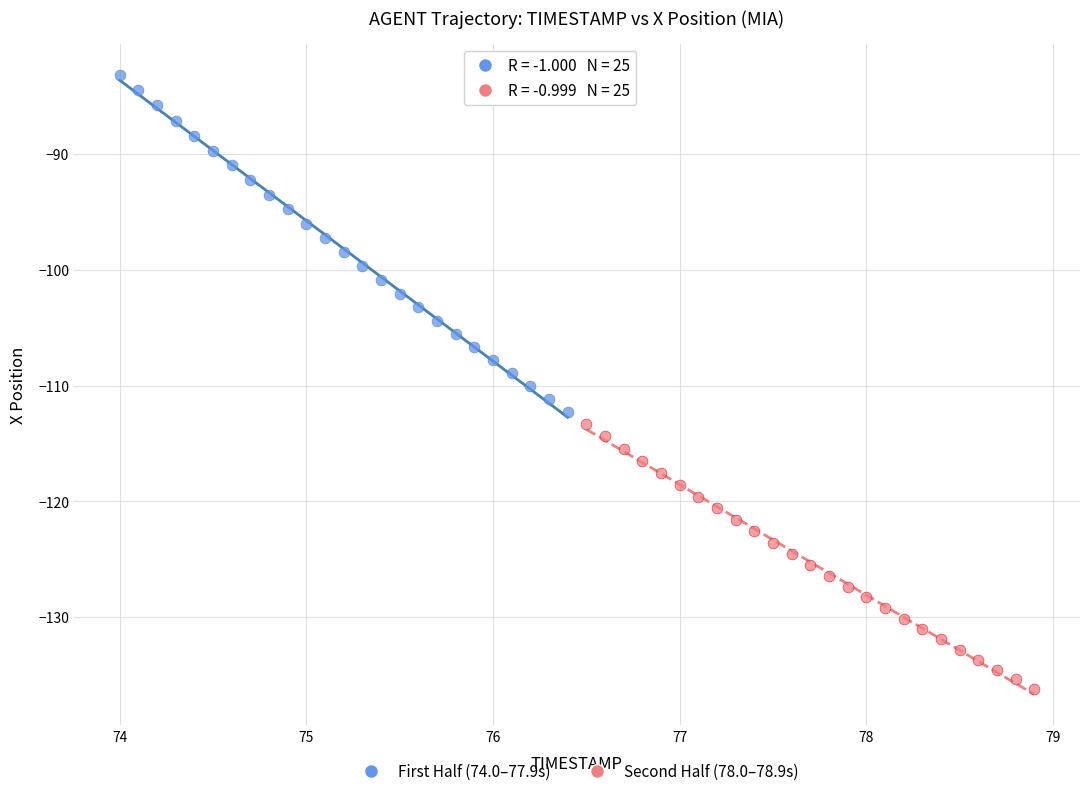

Which series contains the highest Y value?

First Half (74.0–77.9s)